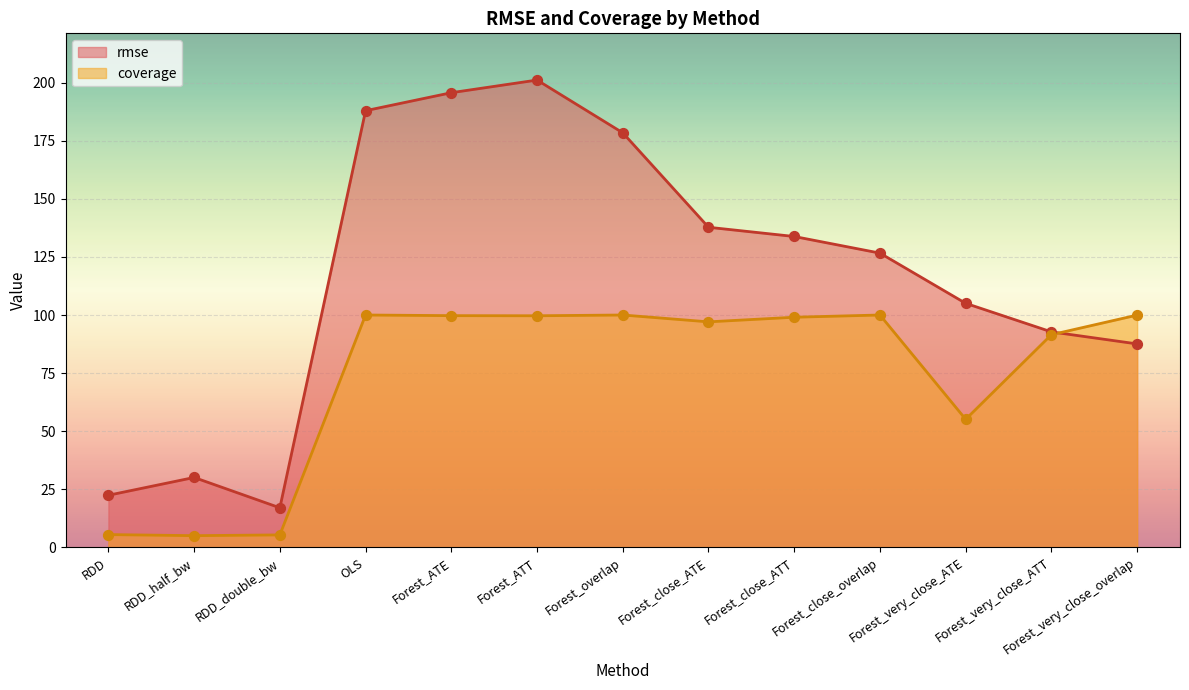

What are all the series names shown in the legend?

rmse, coverage